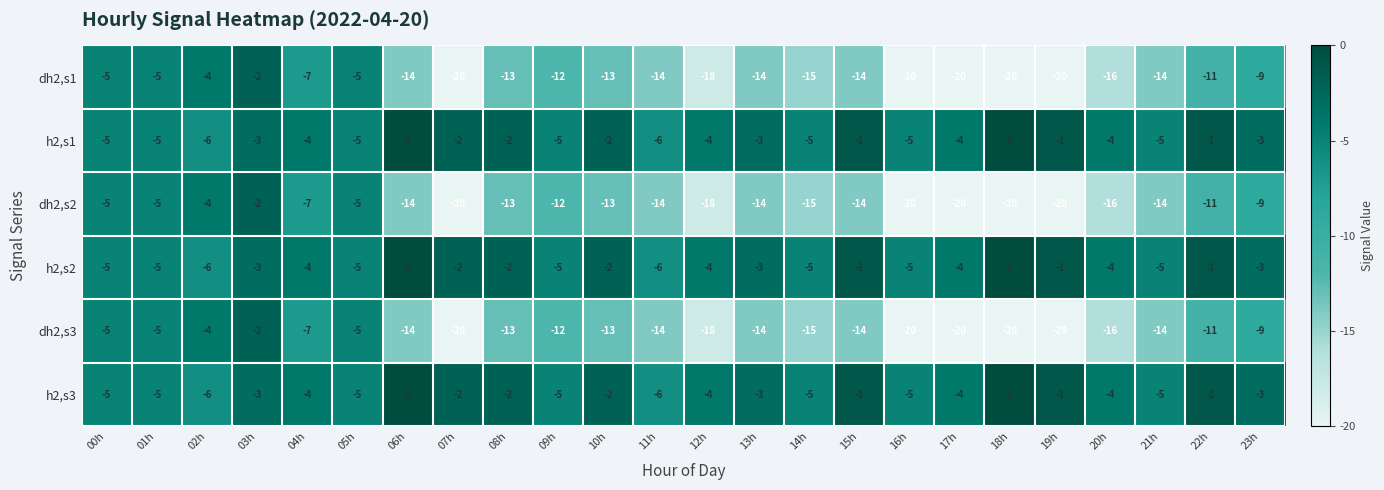

Read the dh2,s3 value at 09h, to the nearest 10.

-10